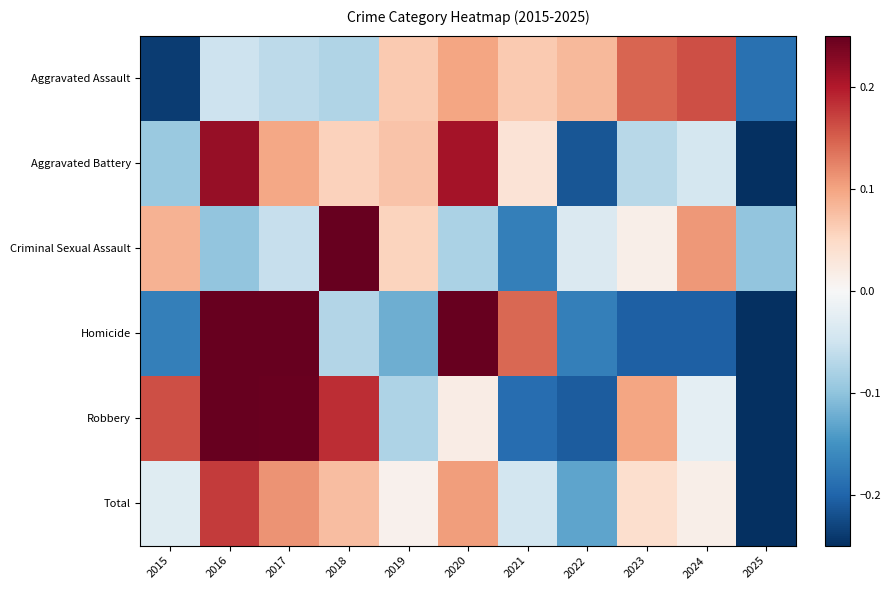

Which category has the lowest value across all series?

2025